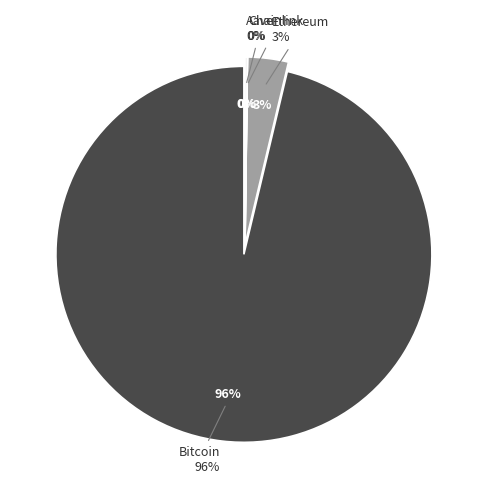

To the nearest percent, what portion does Ethereum represent?

3%